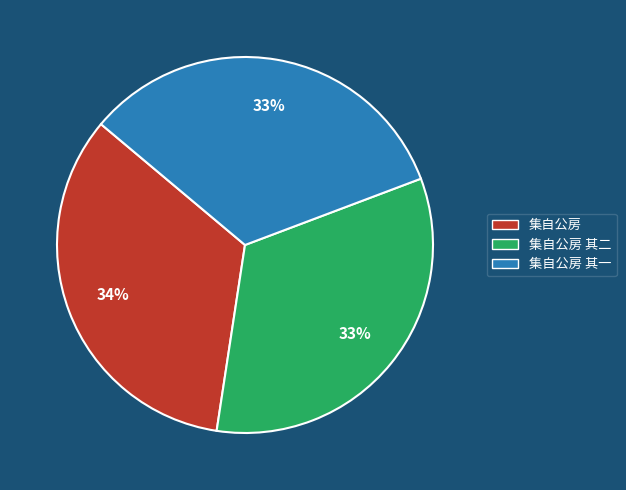

To the nearest percent, what is the difference between the largest and smallest slice percentages?

1%